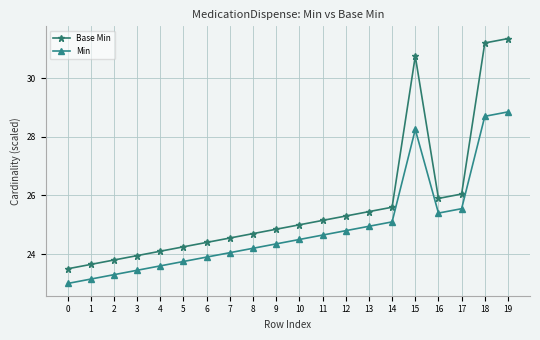

True or false: Min and Base Min intersect in this chart.

False